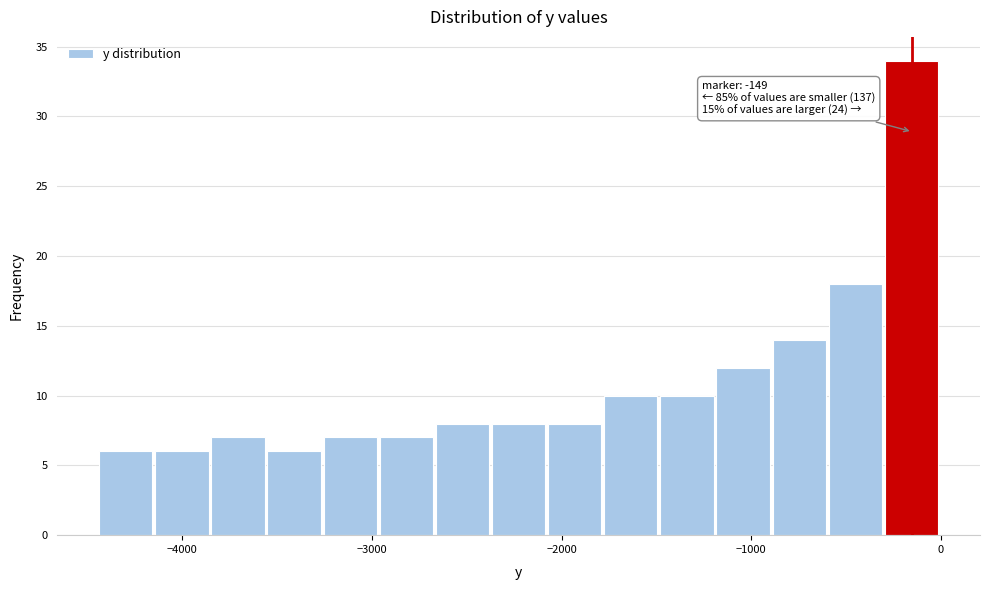

Read against the x-axis, roughly where is the centre of the tallest bar?

-200